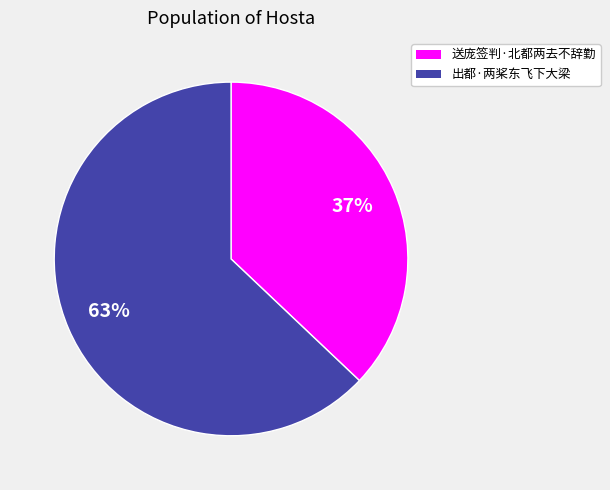

Does any single category account for the majority?

Yes